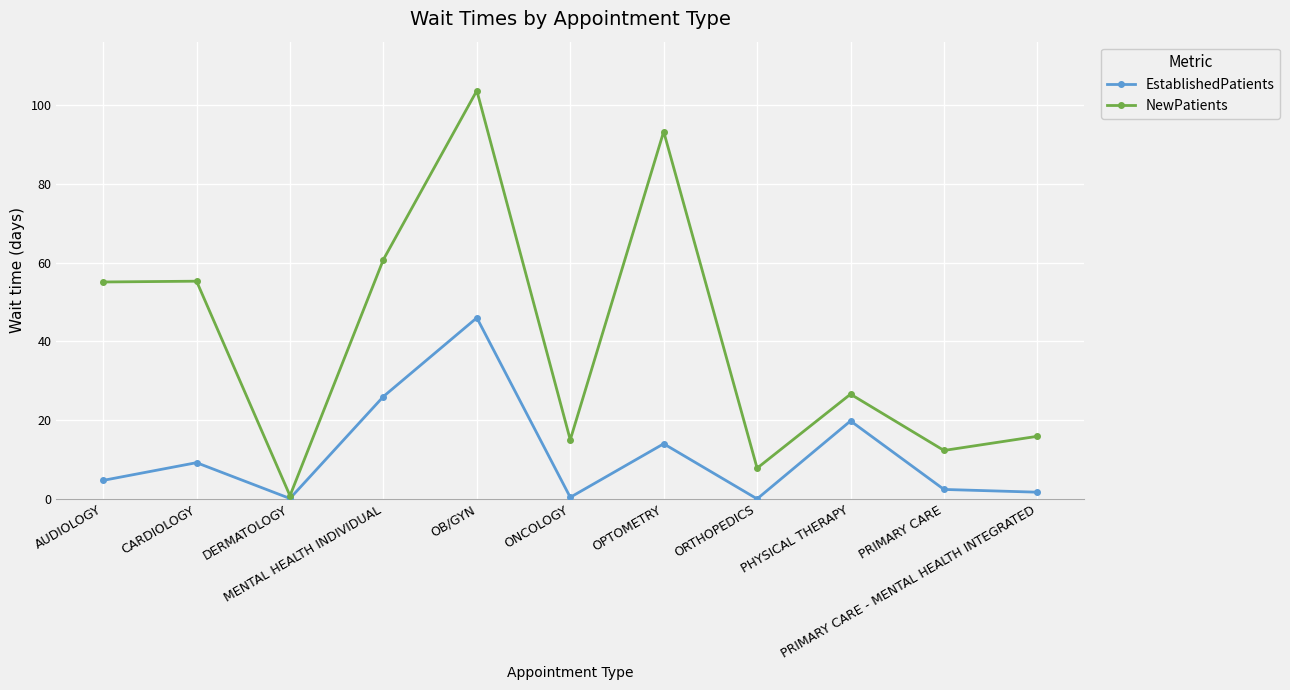

True or false: NewPatients has more than 2 interior local peaks.

True